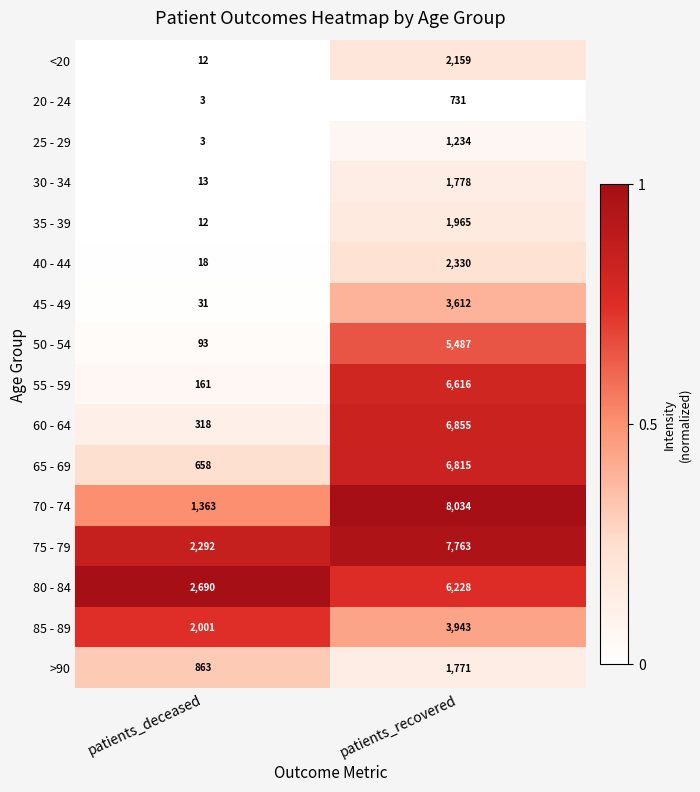

Which series has the largest total across all categories?

75 - 79